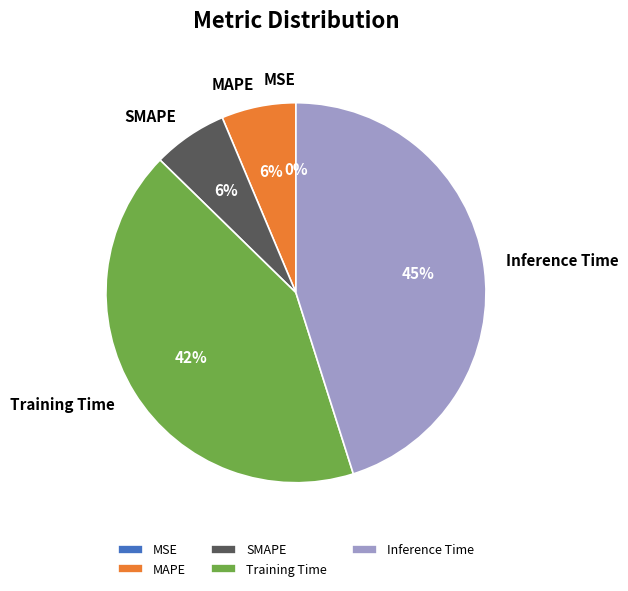

Is Inference Time the majority of the pie?

No